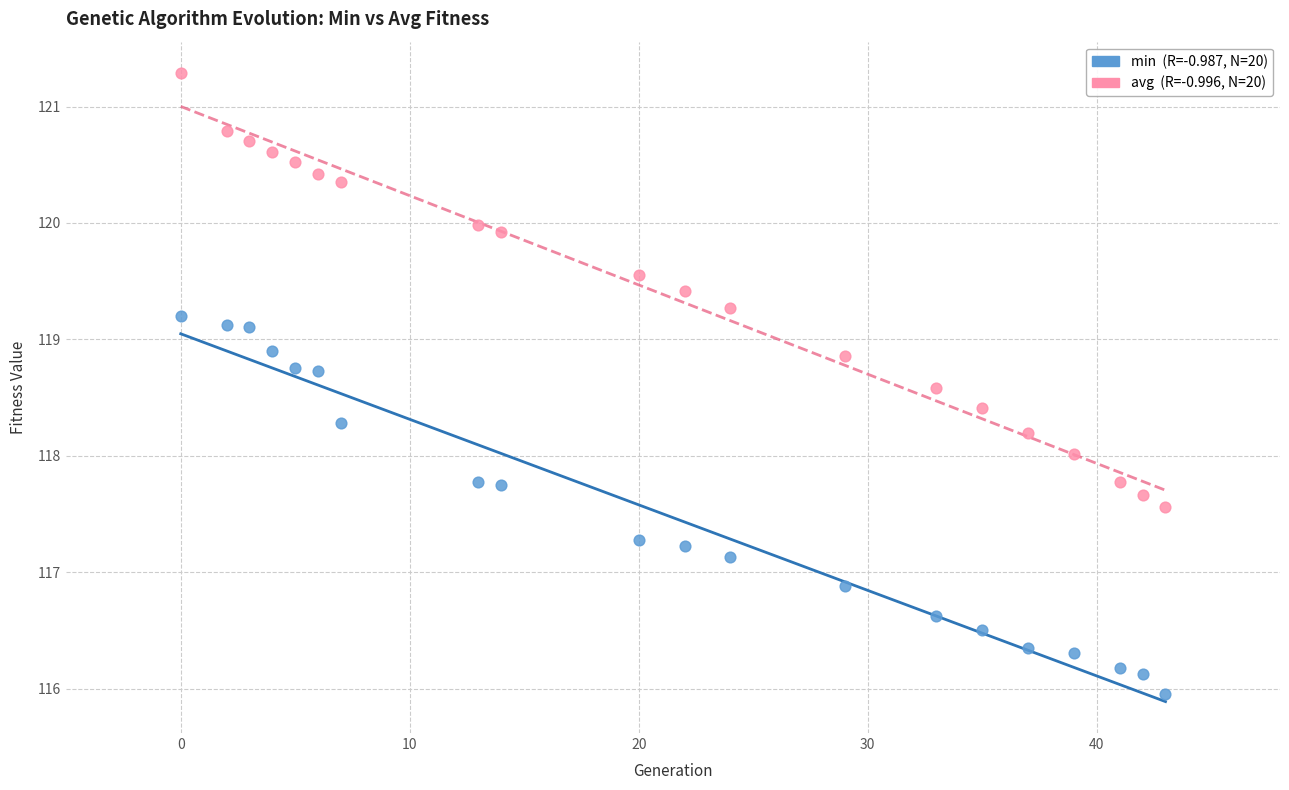

Across all data points, what is the range of Y values (max minus min)?

5.3